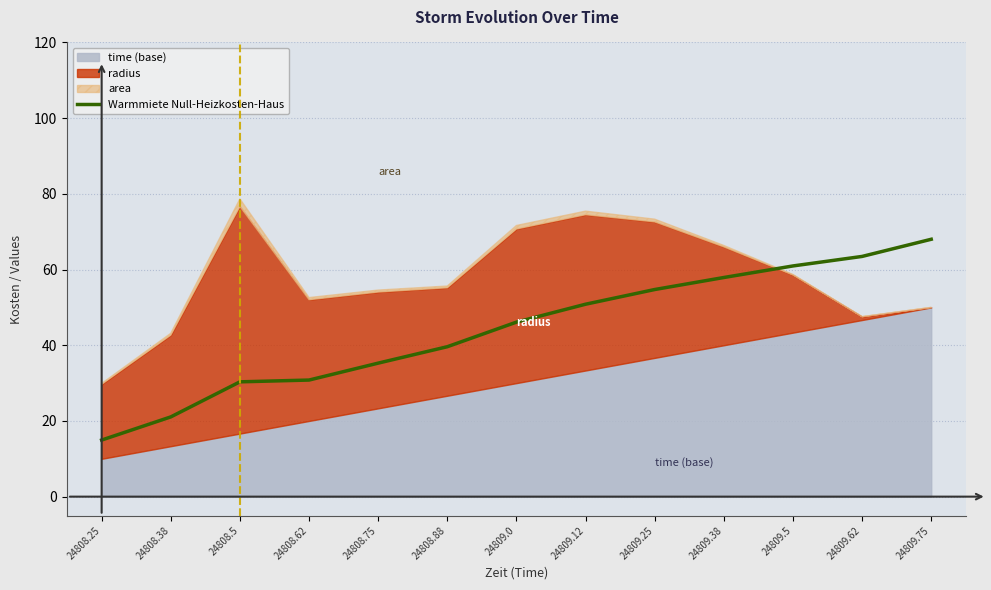

List the labels in order of value, largest first.

24809.75, 24809.62, 24809.5, 24809.38, 24809.25, 24809.12, 24809.0, 24808.88, 24808.75, 24808.62, 24808.5, 24808.38, 24808.25